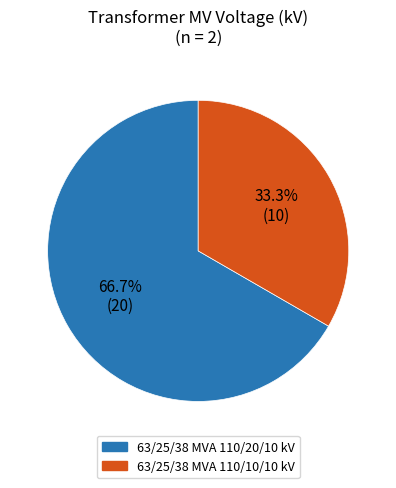

Is there any slice that represents more than half of the pie?

Yes